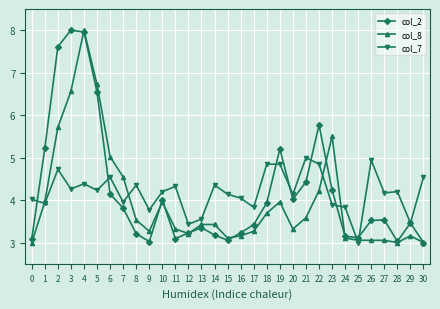

True or false: col_2 and col_8 intersect in this chart.

True